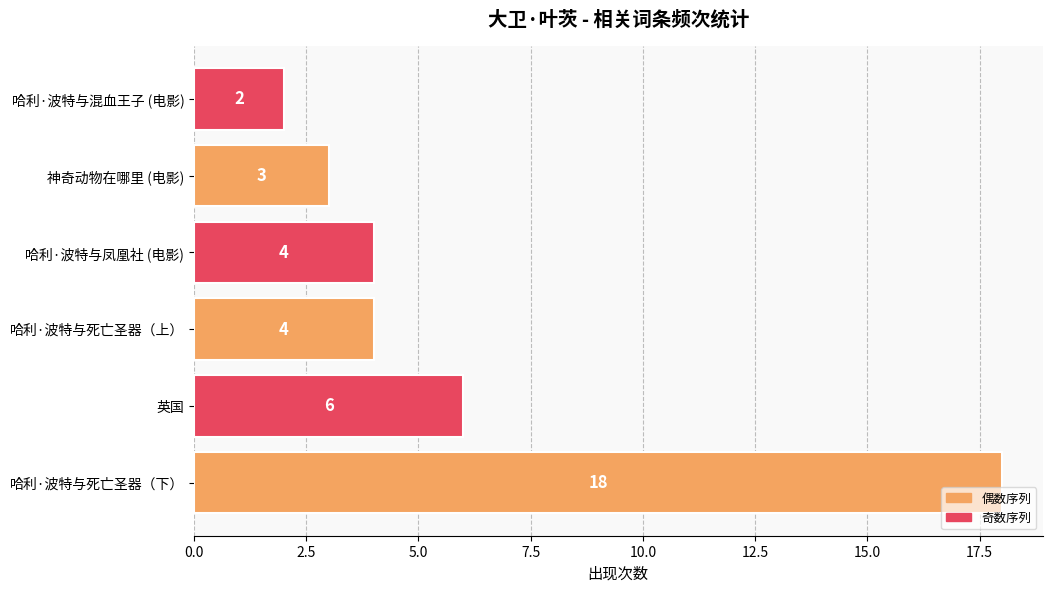

Approximately how many times larger is the value at 哈利·波特与死亡圣器（上） compared to 哈利·波特与混血王子 (电影)?

2.0